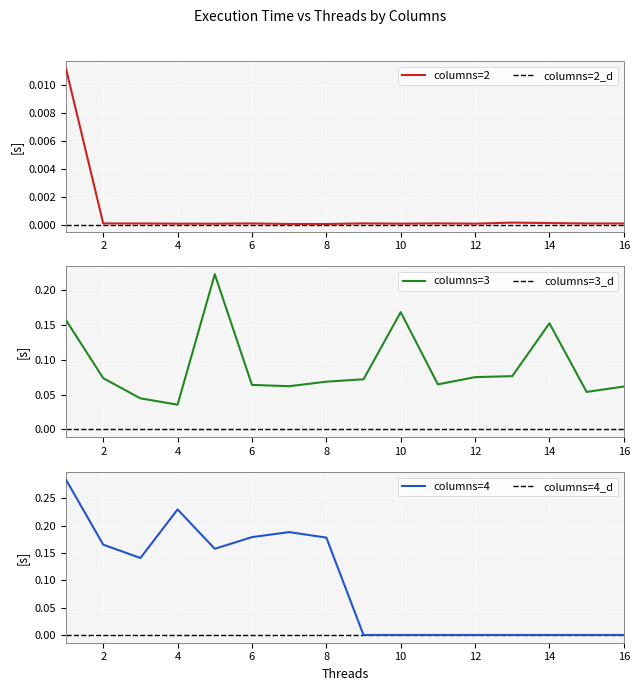

Is it true that columns=4 (mean) equals 0.2 at 4?

True